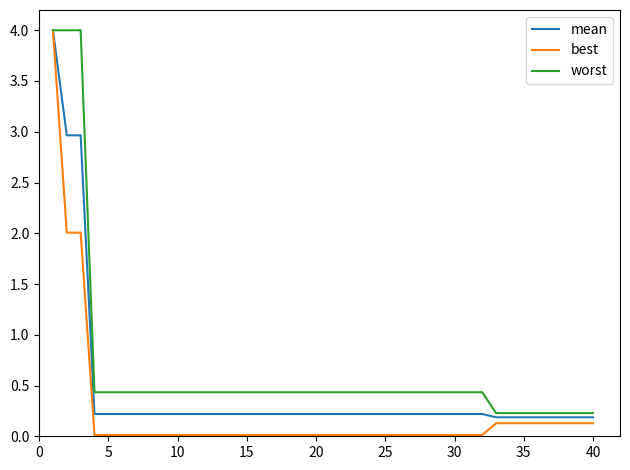

Rank the series by their average value, from highest to lowest.

worst, mean, best